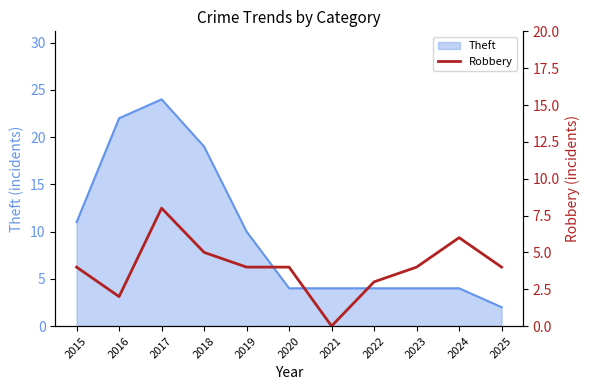

How many values are between 3 and 5?

7